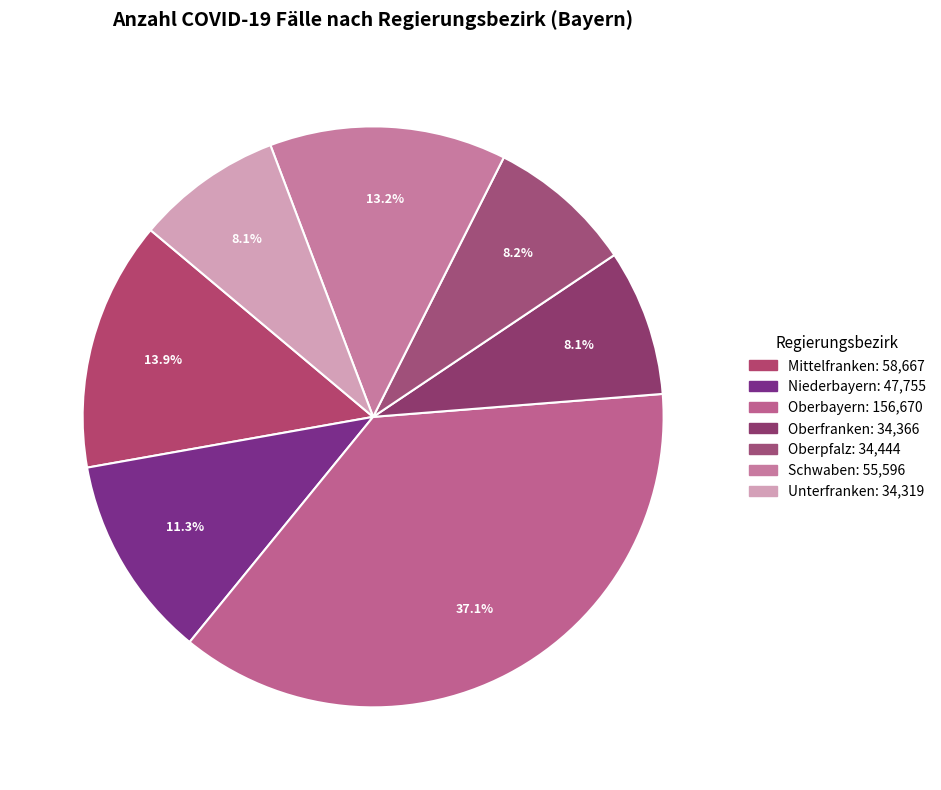

To the nearest percent, what is the combined percentage of Oberfranken and Mittelfranken?

22%